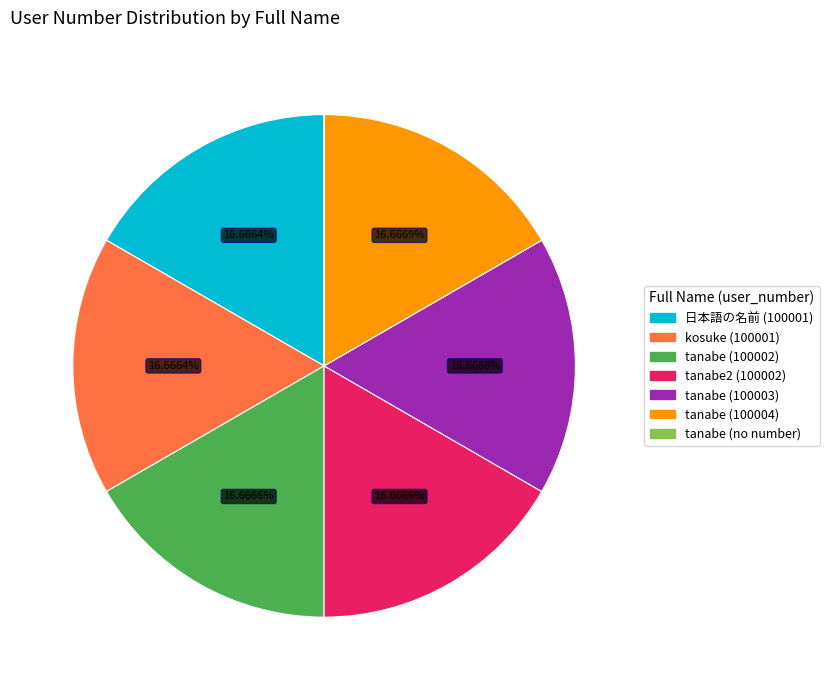

Is there any slice that represents more than half of the pie?

No